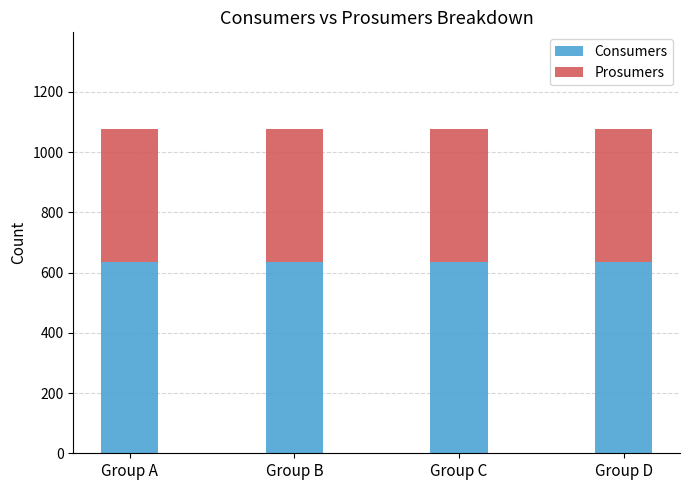

The value of Consumers at Group D is 401. True or false?

False